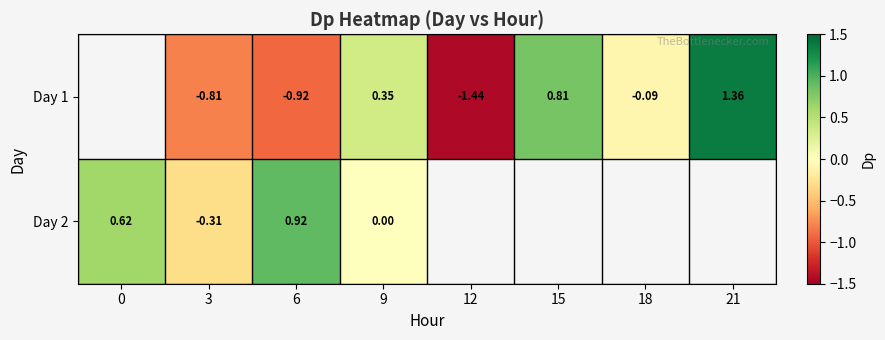

Read the Day 2 value at 6.

0.9